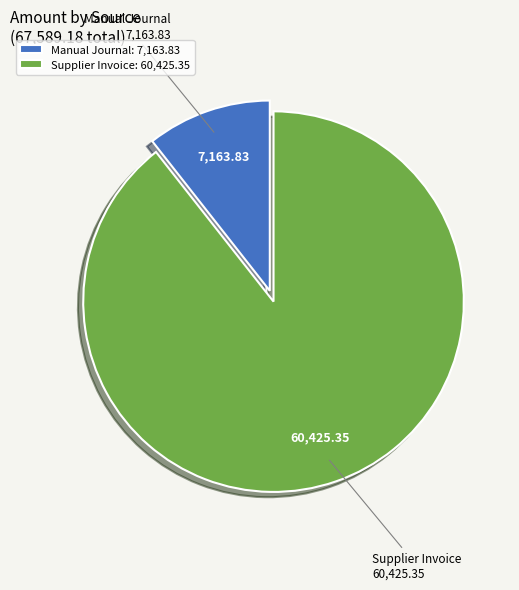

Combined, do Supplier Invoice and Manual Journal account for over 50%?

Yes